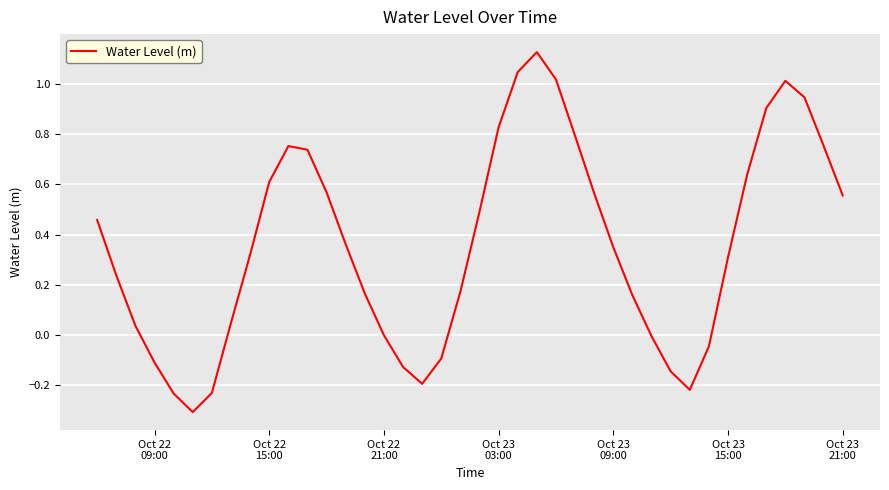

What is the difference between the maximum and minimum values?

1.4